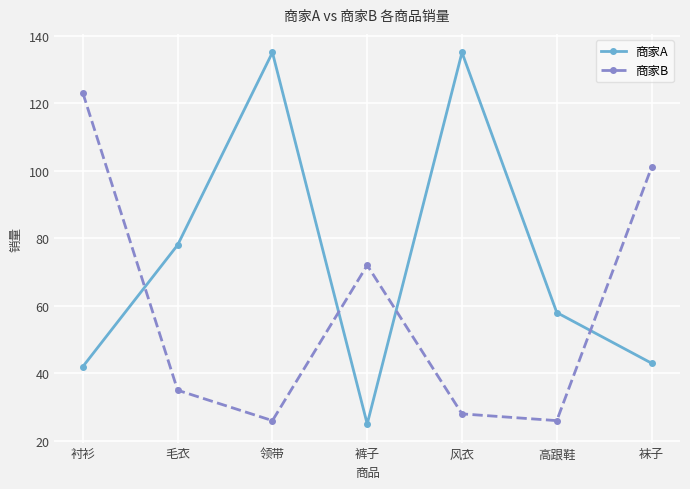

What is the greatest value displayed?

135